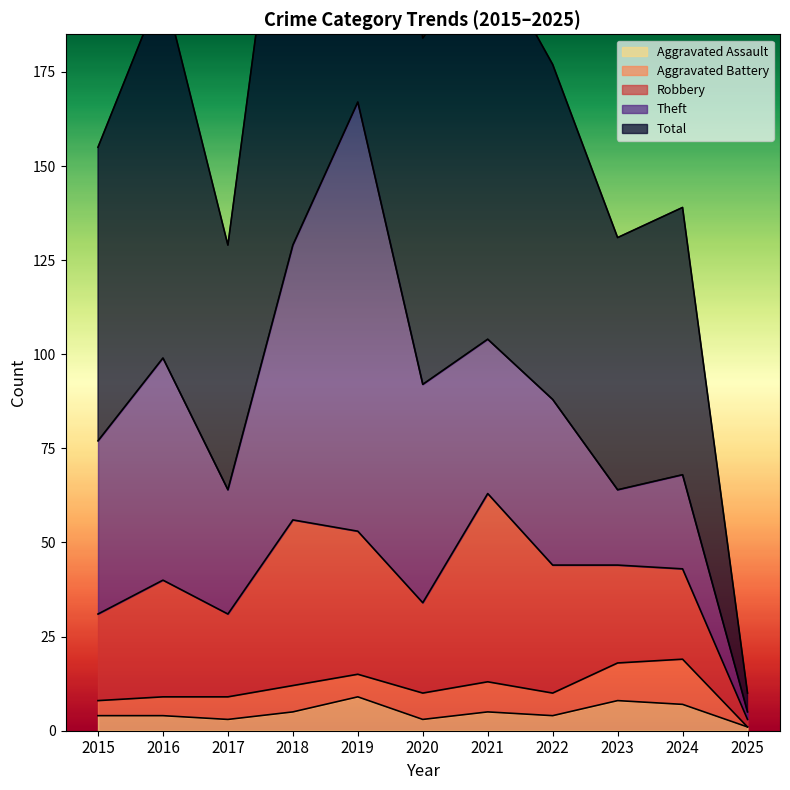

Reading left to right, list all the values displayed in this chart.

Aggravated Assault: 2015=4	2016=4	2017=3	2018=5	2019=9	2020=3	2021=5	2022=4	2023=8	2024=7	2025=1
Aggravated Battery: 2015=4	2016=5	2017=6	2018=7	2019=6	2020=7	2021=8	2022=6	2023=10	2024=12	2025=0
Robbery: 2015=23	2016=31	2017=22	2018=44	2019=38	2020=24	2021=50	2022=34	2023=26	2024=24	2025=2
Theft: 2015=46	2016=59	2017=33	2018=73	2019=114	2020=58	2021=41	2022=44	2023=20	2024=25	2025=2
Total: 2015=78	2016=99	2017=65	2018=130	2019=167	2020=92	2021=104	2022=89	2023=67	2024=71	2025=5